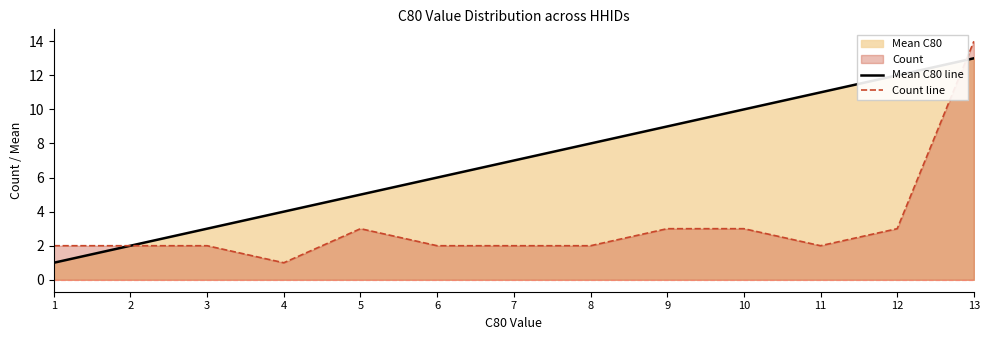

Reading right to left, list all the values displayed in this chart.

Mean C80 line: 13	12	11	10	9	8	7	6	5	4	3	2	1
Count line: 14	3	2	3	3	2	2	2	3	1	2	2	2